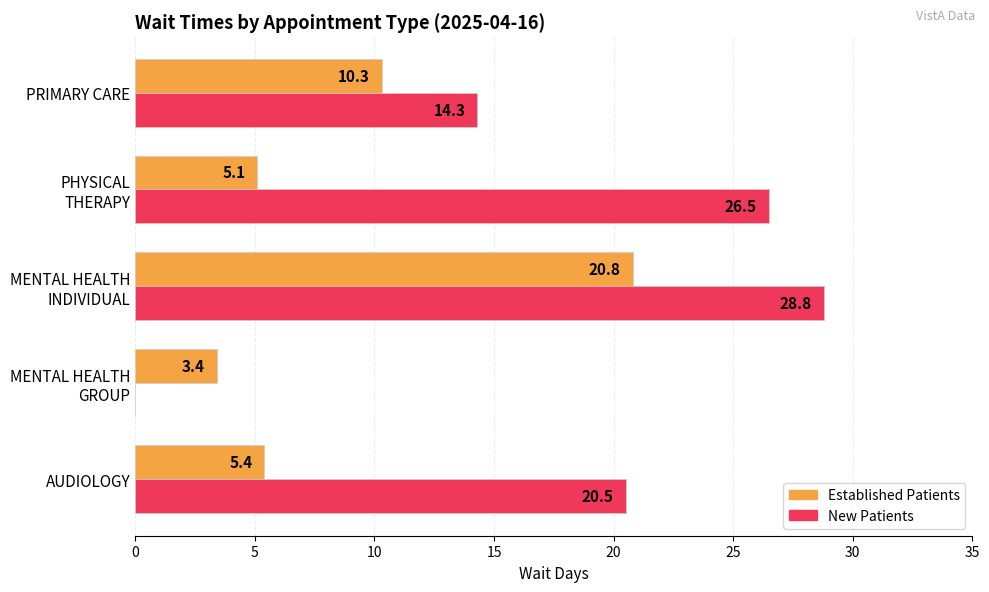

What is the total value across all series at PRIMARY CARE?

24.6